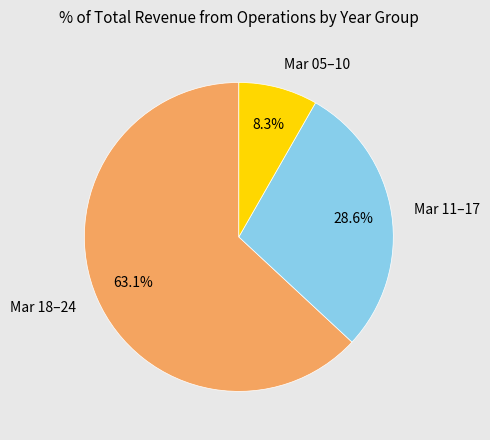

Combined, what portion of the pie is Mar 18–24 and Mar 11–17?

91.7%